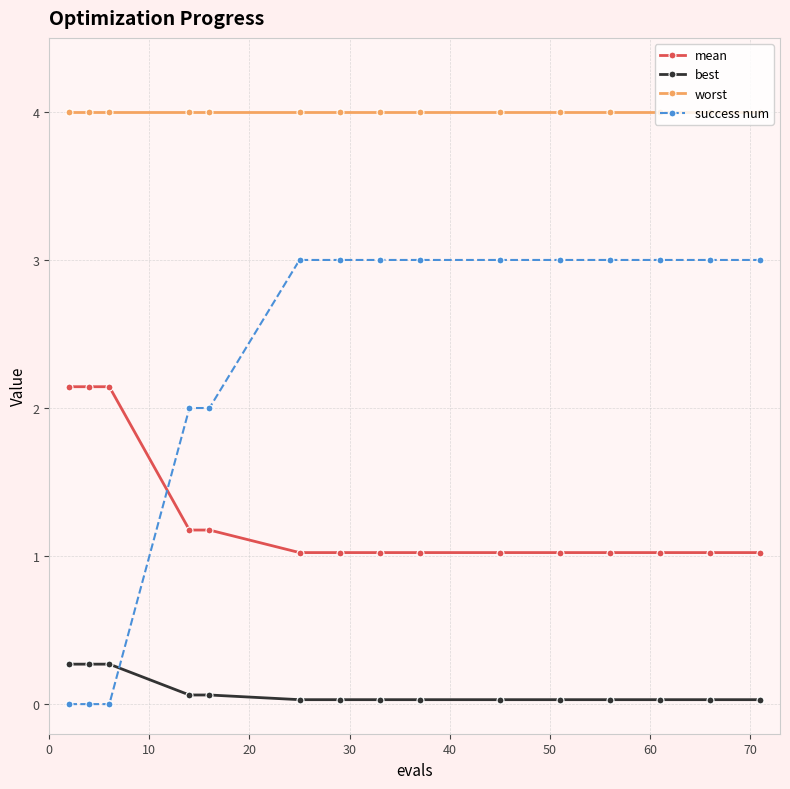

Which series has the largest total across all categories?

worst